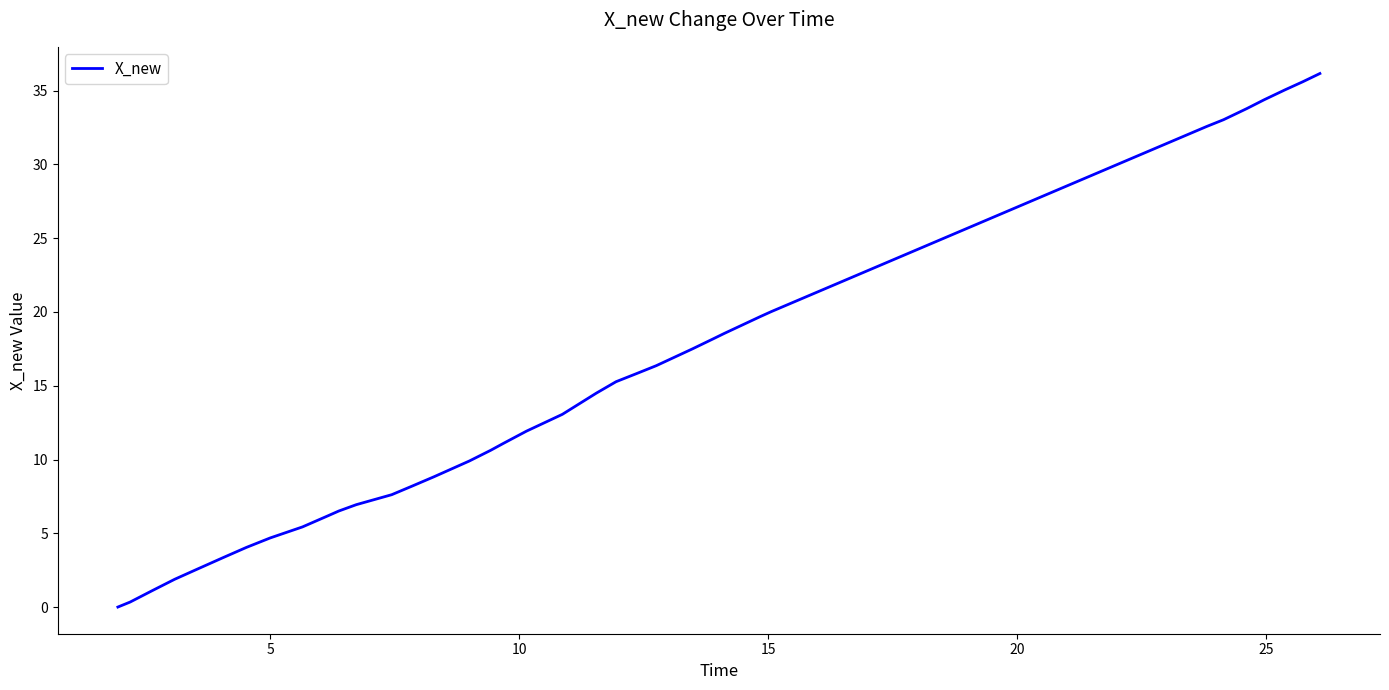

What is the average value?

14.1